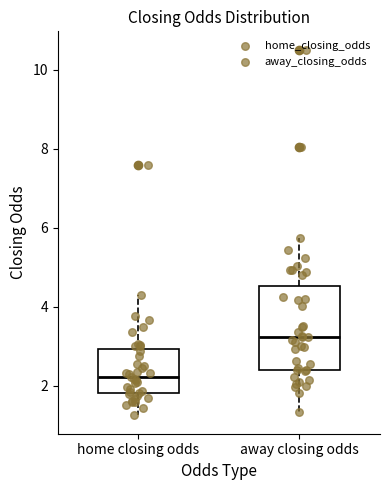

Which box is the tallest, from its lower edge to its upper edge?

away closing odds